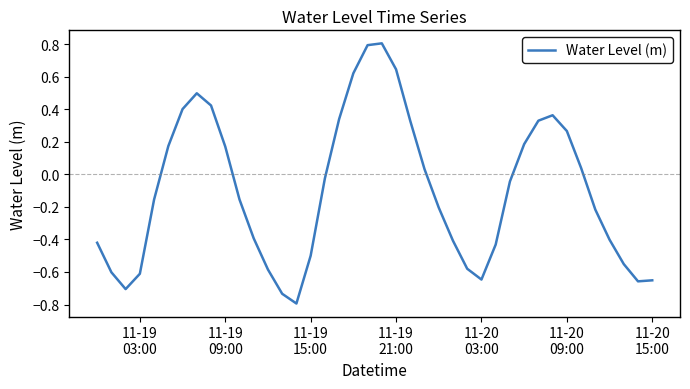

Count the number of values greater than 0.

17